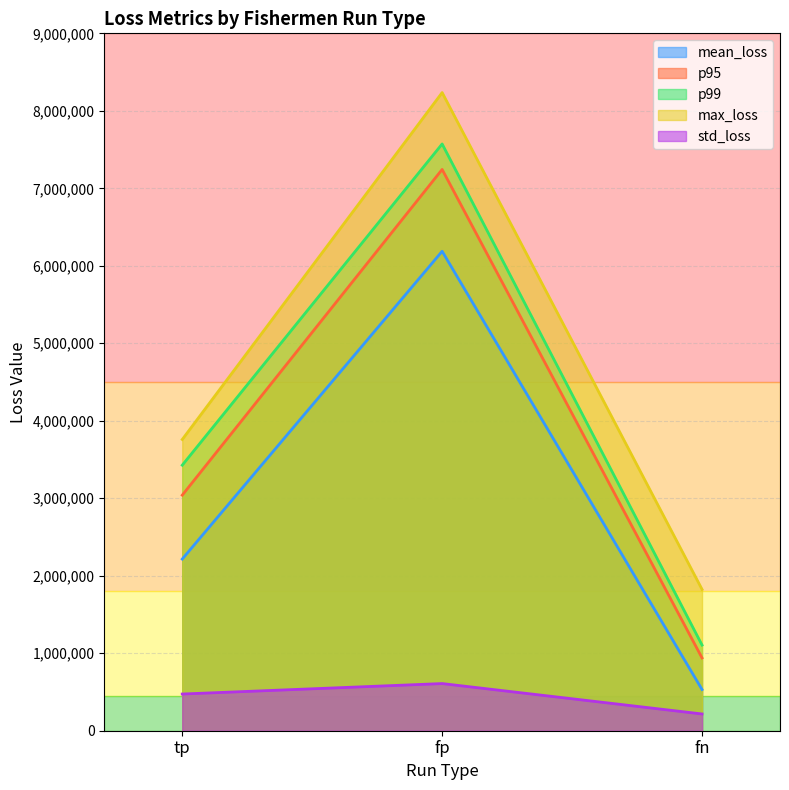

Reading left to right, list all the values displayed in this chart.

mean_loss: 2215135.9	6187258.2	531550.8
p95: 3039960.0	7243395.6	939624.0
p99: 3426864.0	7572264.0	1105440.0
max_loss: 3758496.0	8235528.0	1823976.0
std_loss: 473550.7	608564.2	216364.5